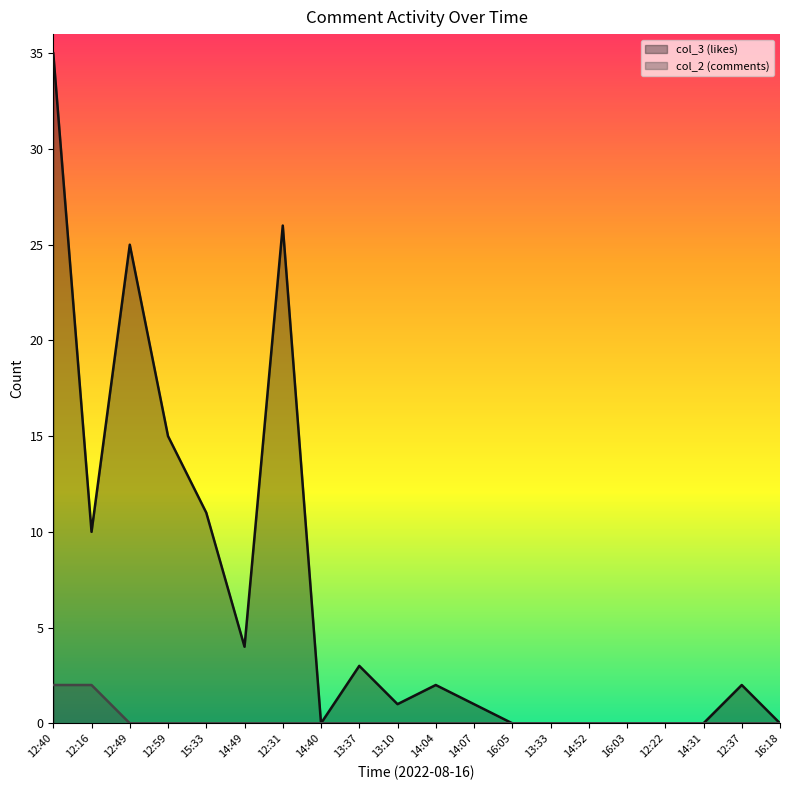

How many positive values does the col_2 (comments) series have?

2